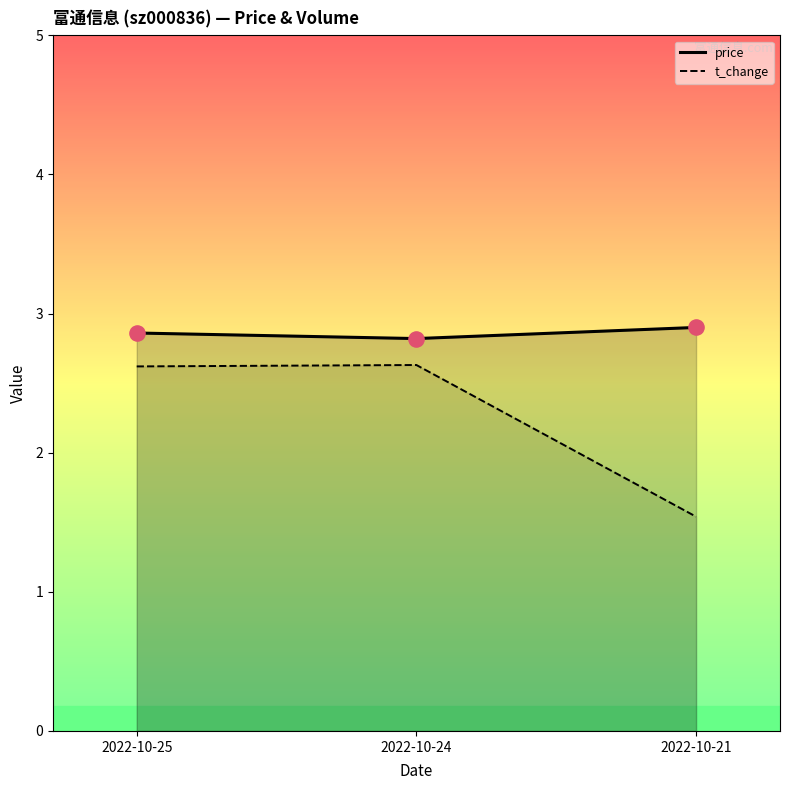

At how many categories does at least one series exceed 2?

3